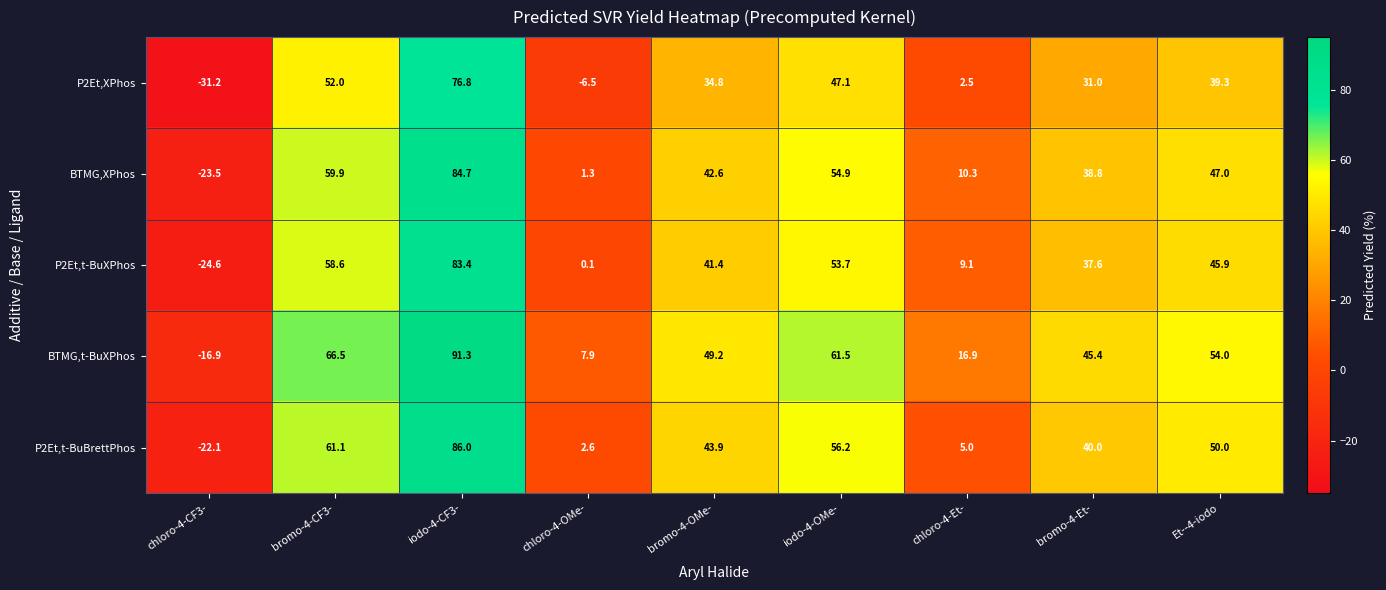

List the series in order of their peak value, lowest first.

P2Et,XPhos, P2Et,t-BuXPhos, BTMG,XPhos, P2Et,t-BuBrettPhos, BTMG,t-BuXPhos